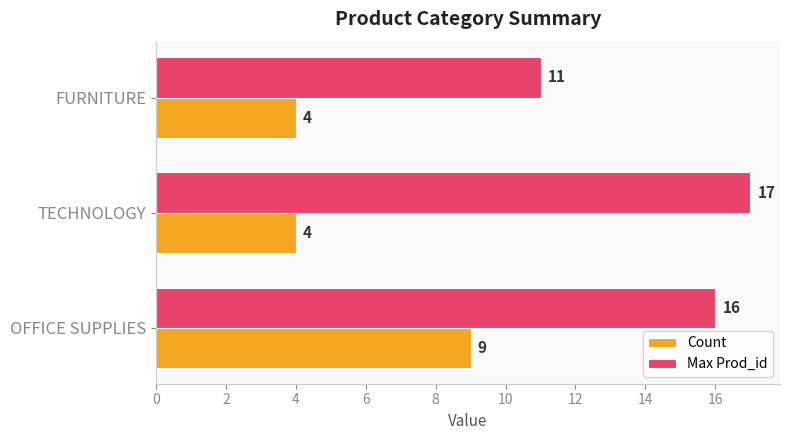

How many series are shown in this chart?

2